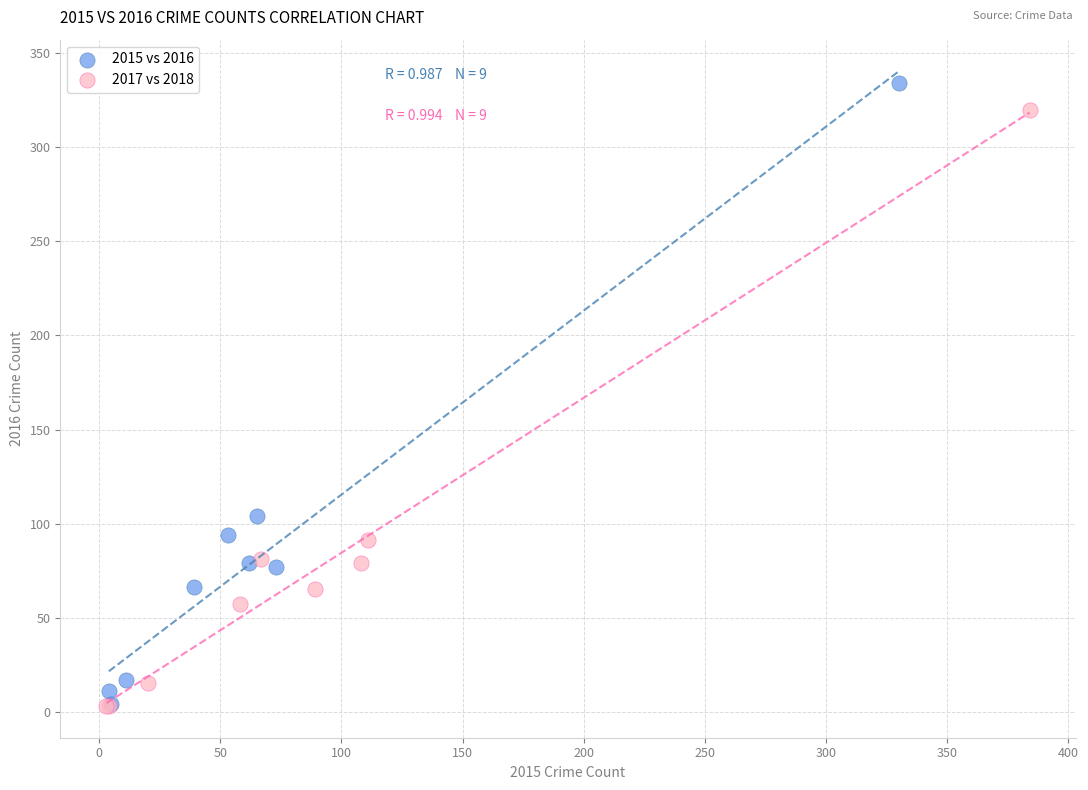

Which series has the largest Y range (max minus min)?

2015 vs 2016